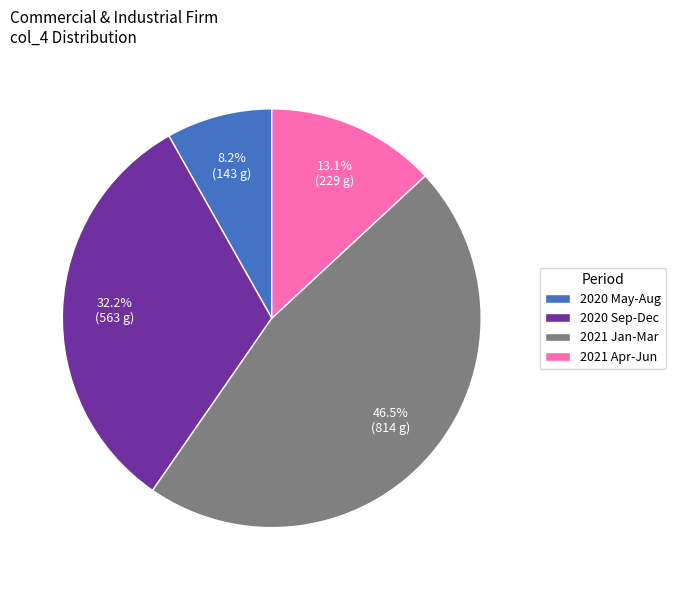

How much of the chart is everything except 2021 Apr-Jun?

86.9%